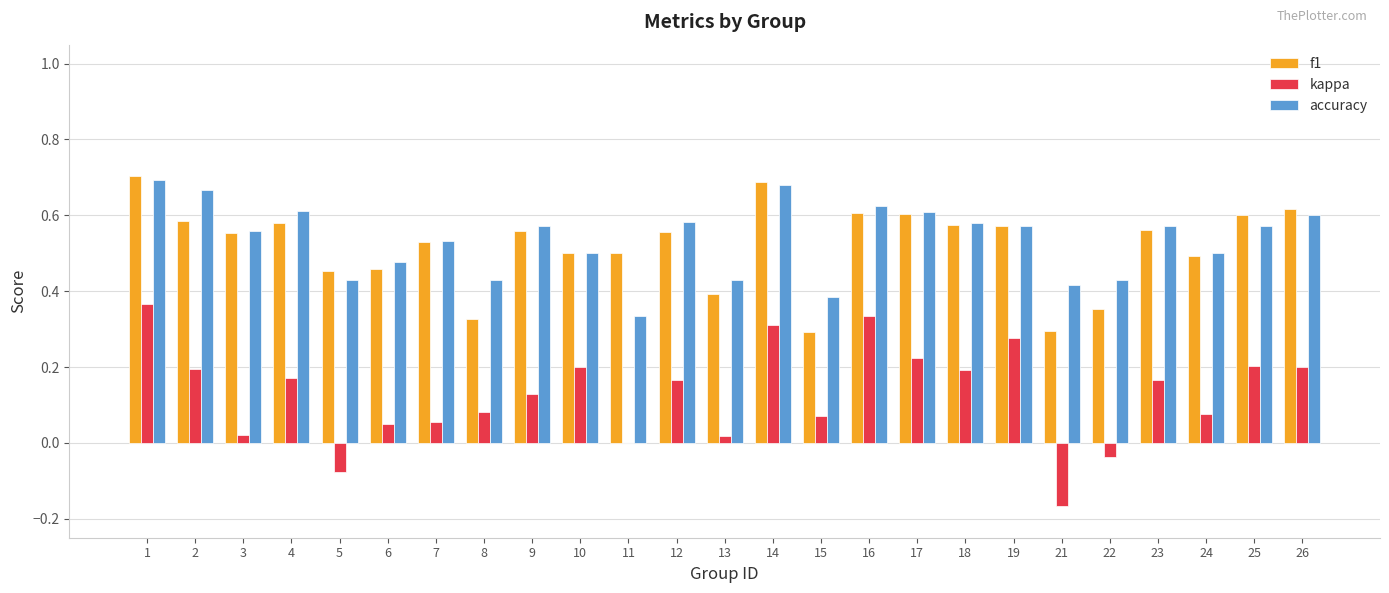

The value of f1 at 17 is 0.6. True or false?

True